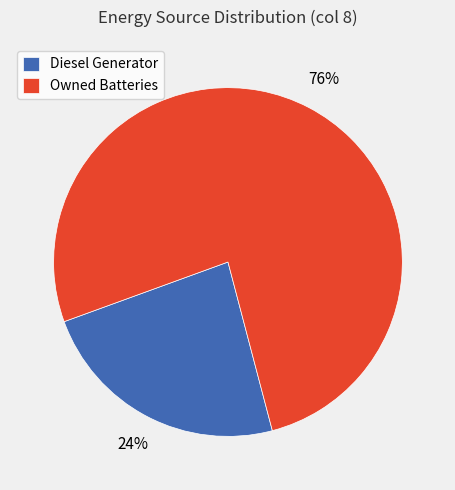

What percentage is the Diesel Generator slice, to the nearest percent?

24%